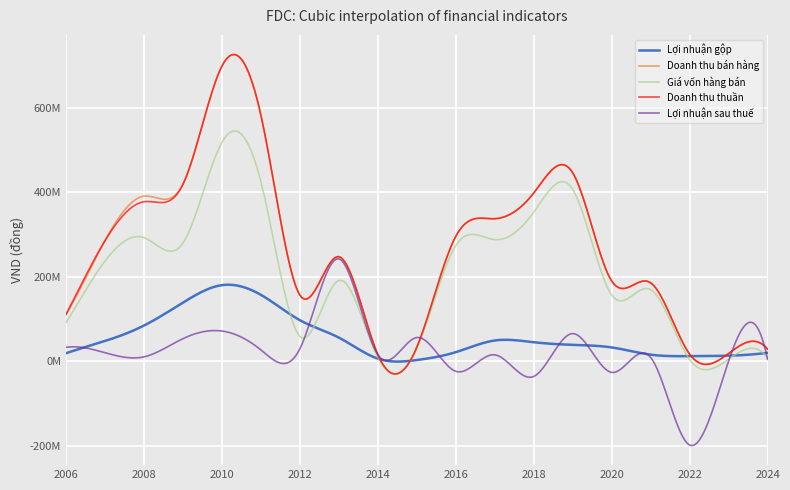

In Giá vốn hàng bán, how many points are lower than both neighbors (excluding endpoints)?

5